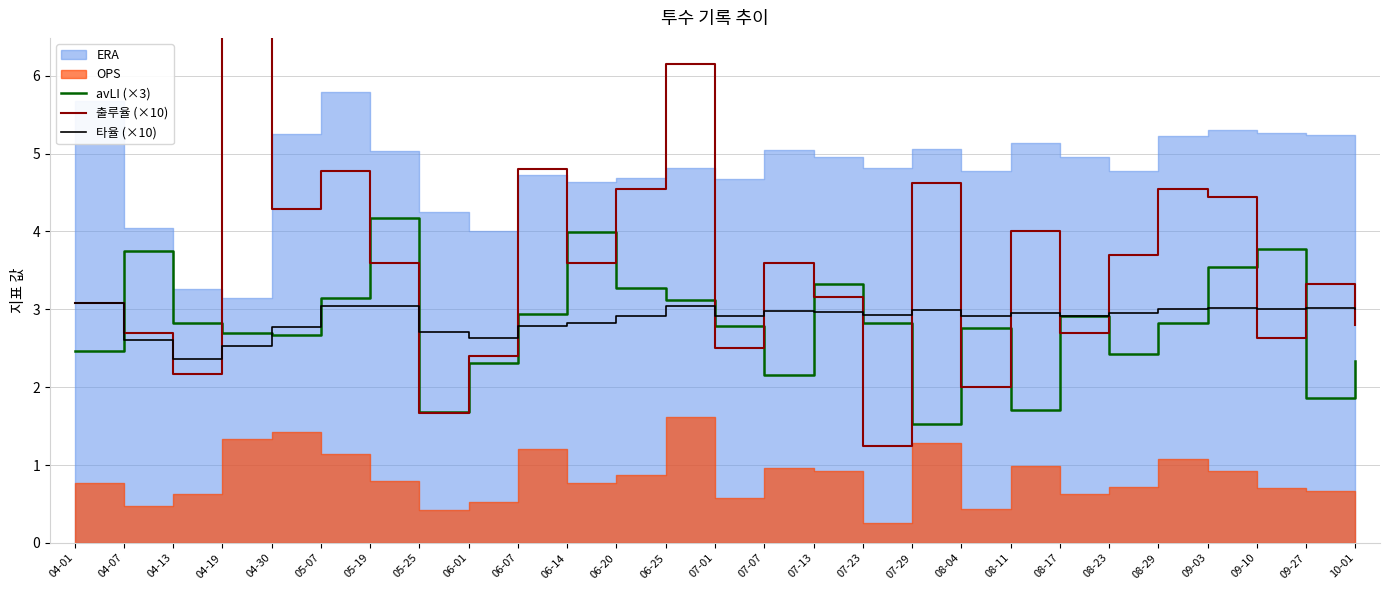

In 타율 (×10), how many points are higher than both neighbors (excluding endpoints)?

6